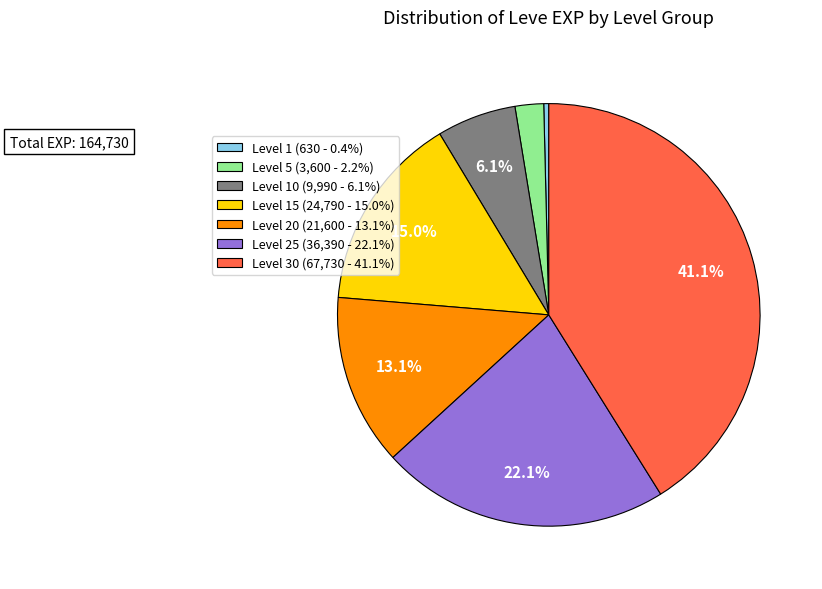

Is there a majority slice in this chart?

No